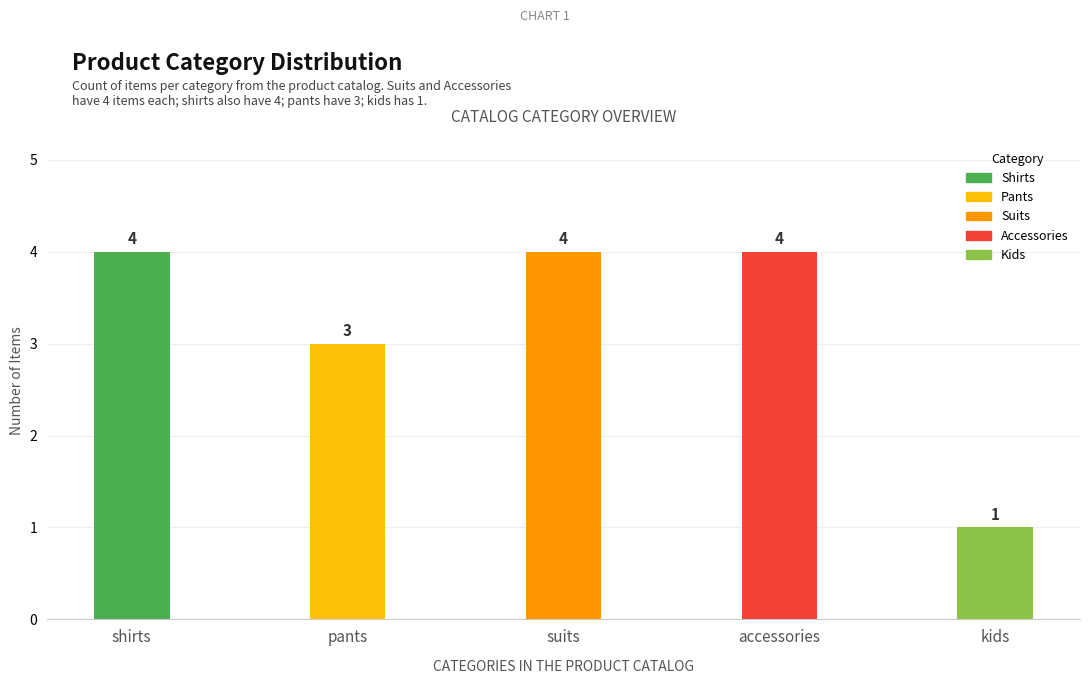

Reading left to right, list all the values displayed in this chart.

shirts=4	pants=3	suits=4	accessories=4	kids=1